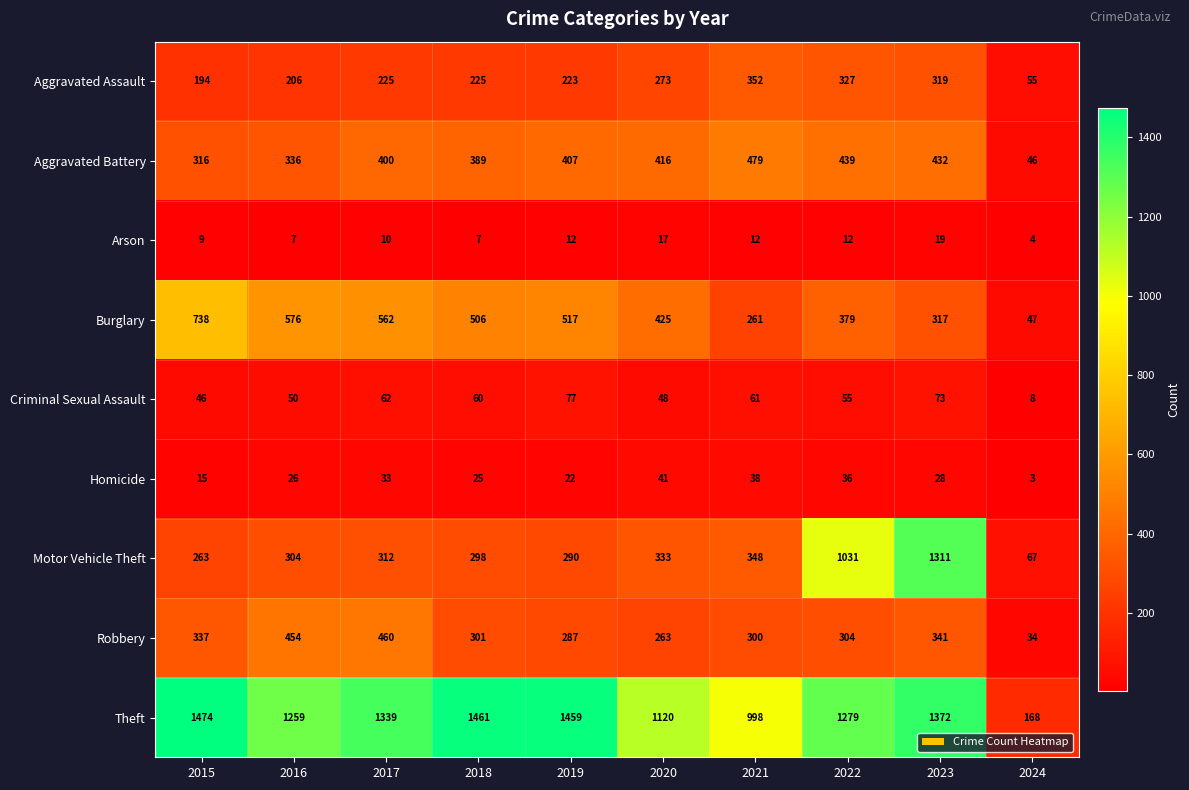

What is the minimum value shown in the chart?

3